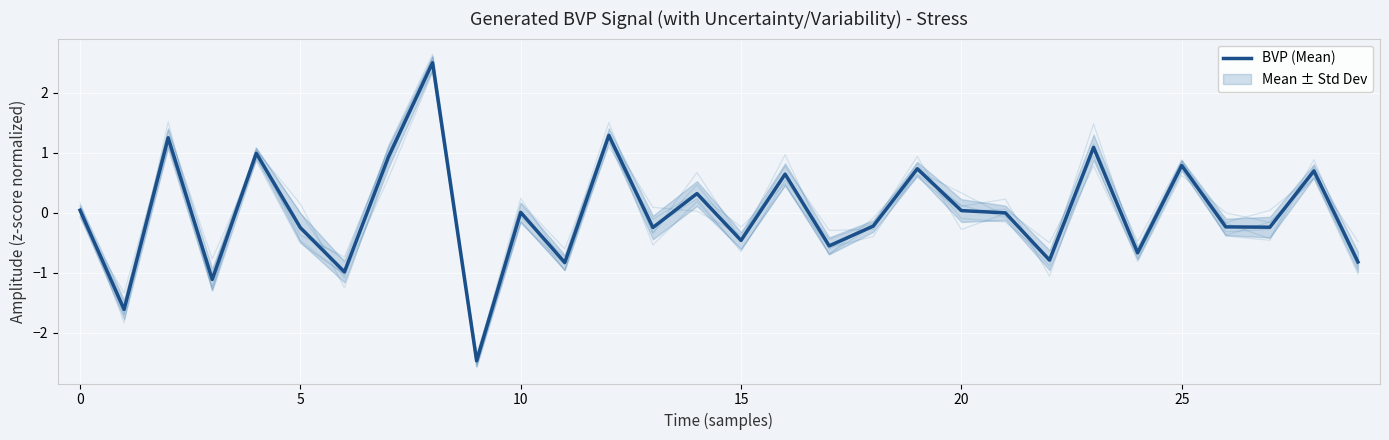

Which label corresponds to the smallest value in the chart?

9